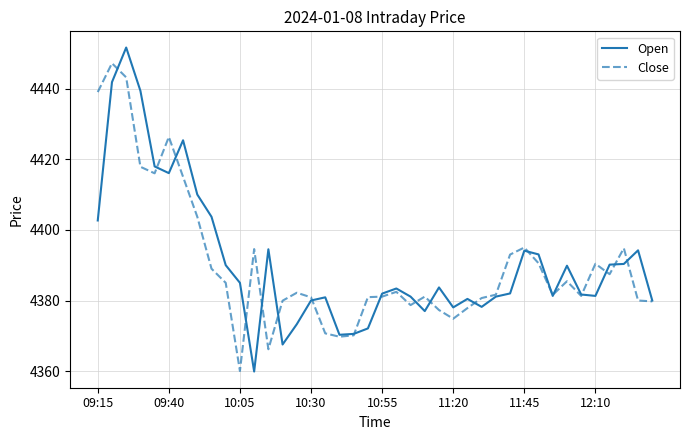

What are all the series names shown in the legend?

Open, Close